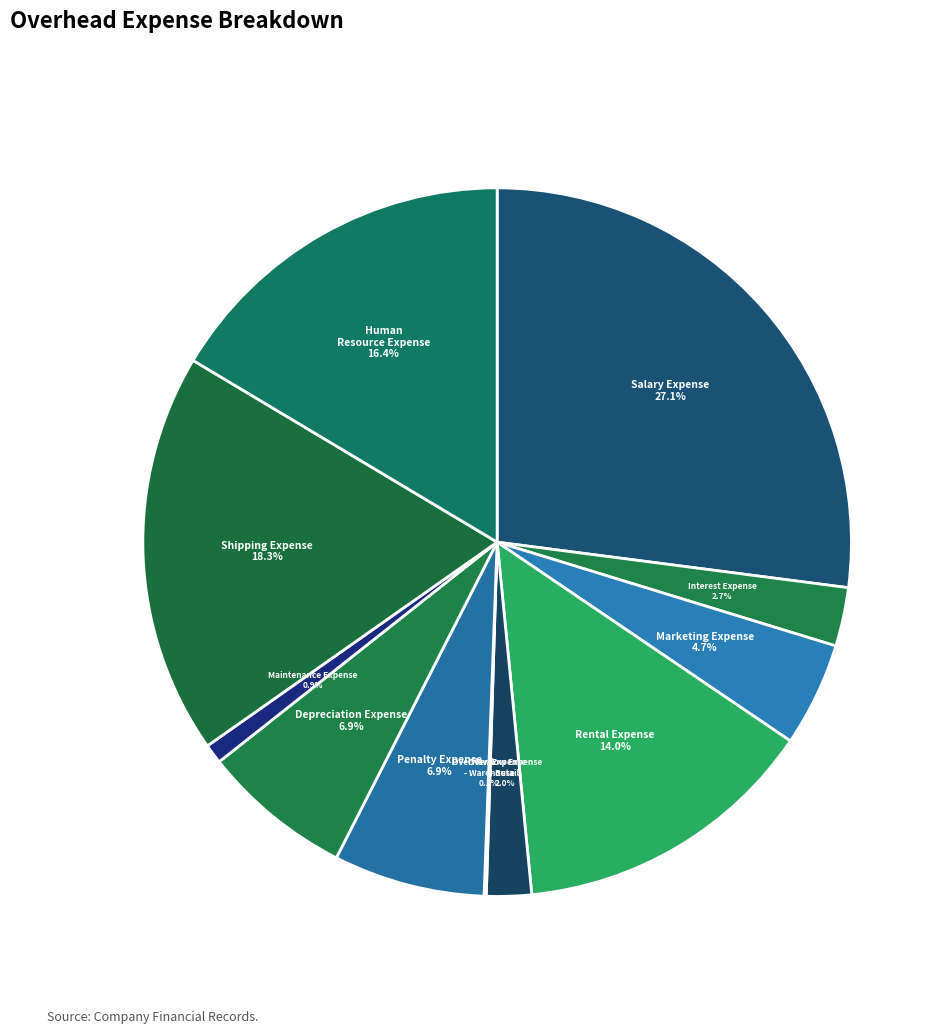

Which category has the biggest portion of the pie?

Salary Expense